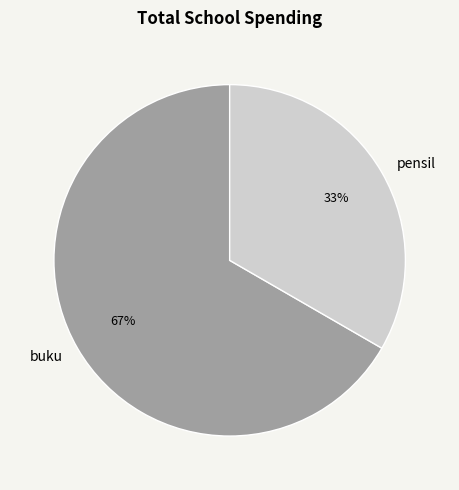

Count the number of slices in the pie.

2